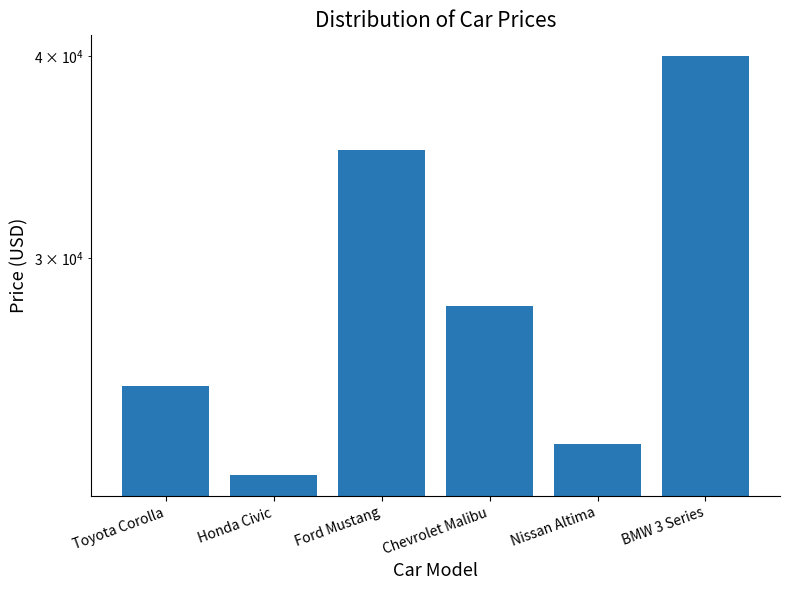

How many values exceed 28000?

2